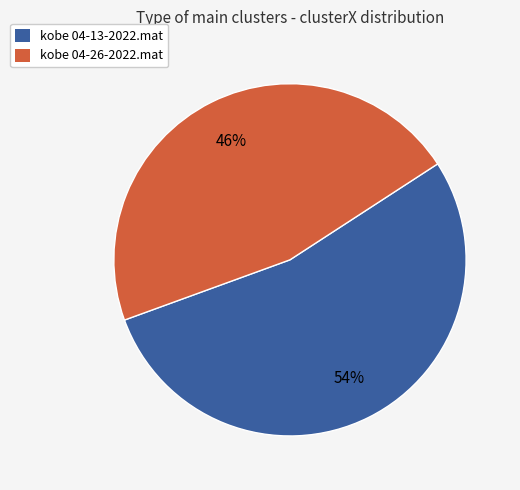

To the nearest percent, what portion does kobe 04-13-2022.mat represent?

54%